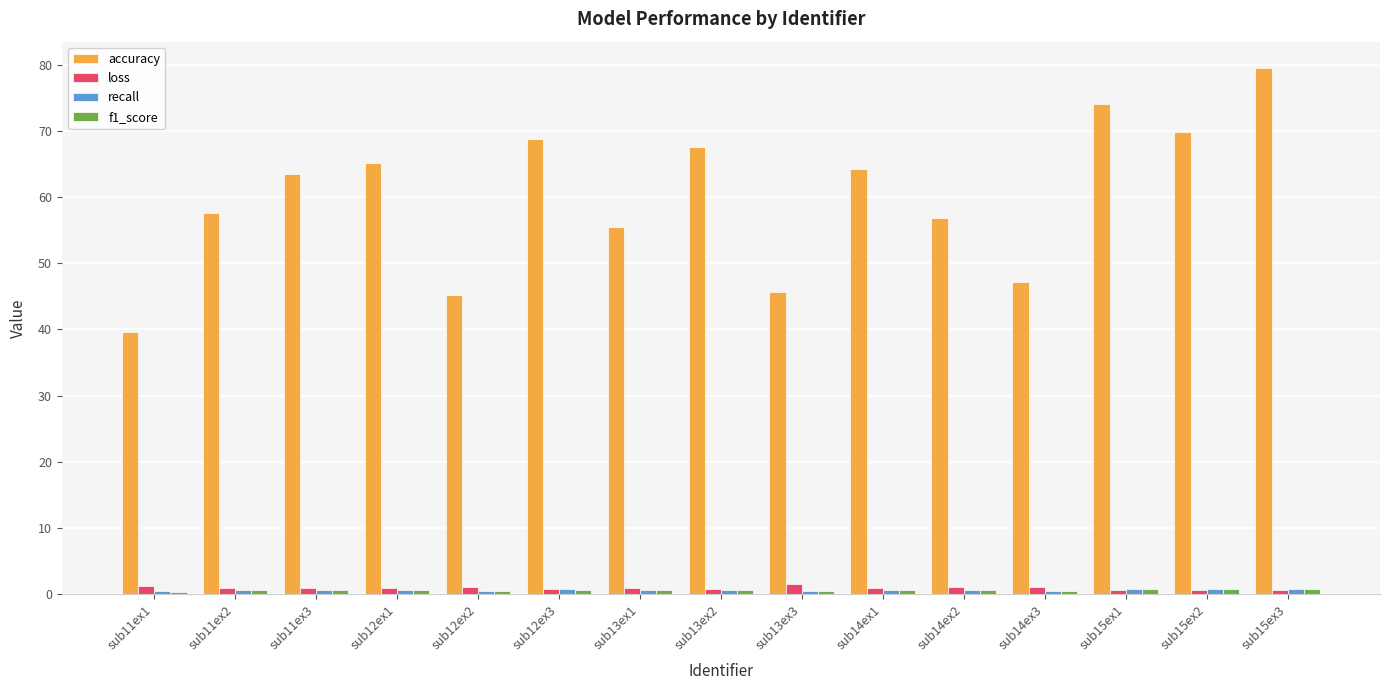

What is the sum of the accuracy values at sub12ex3 and sub11ex2?

126.4